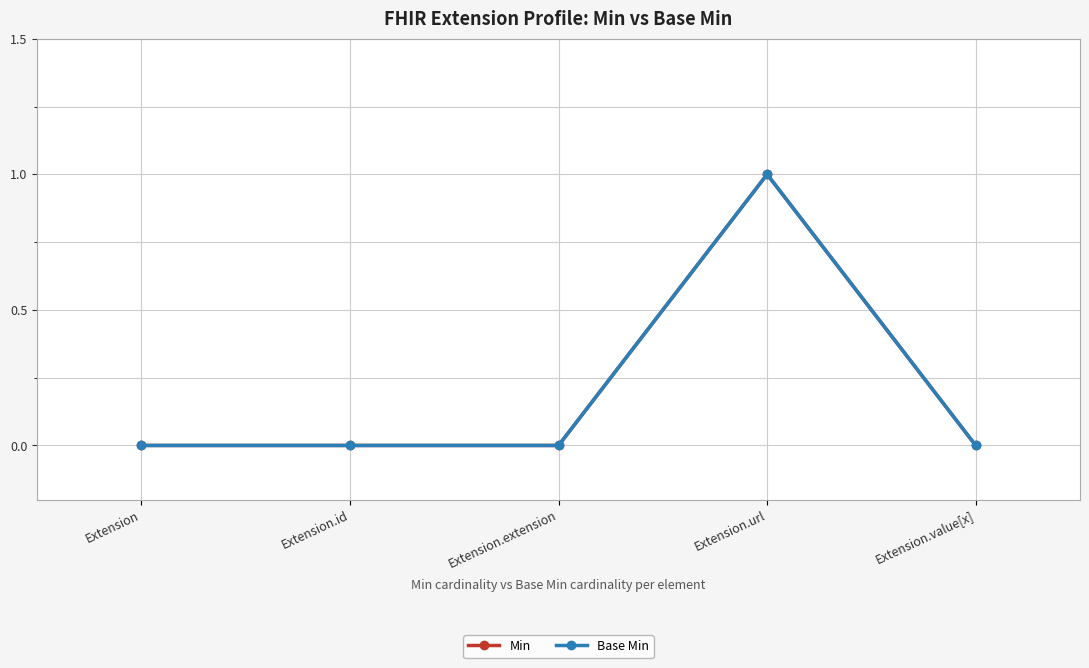

Is the value of Min at Extension.id greater than the value of Base Min at Extension.extension?

No